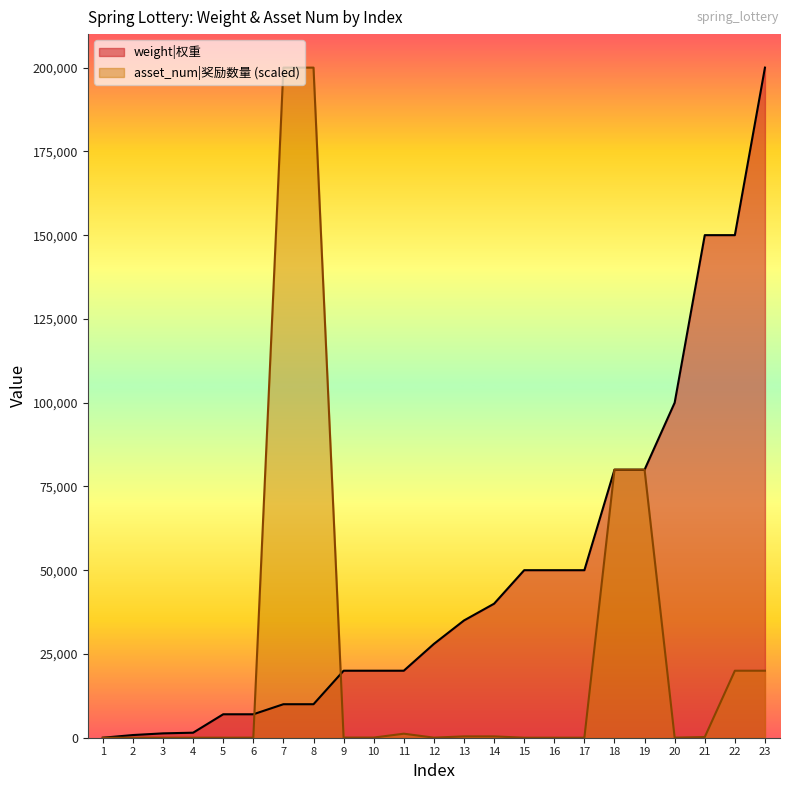

True or false: asset_num has a value of 1 at 2.

False